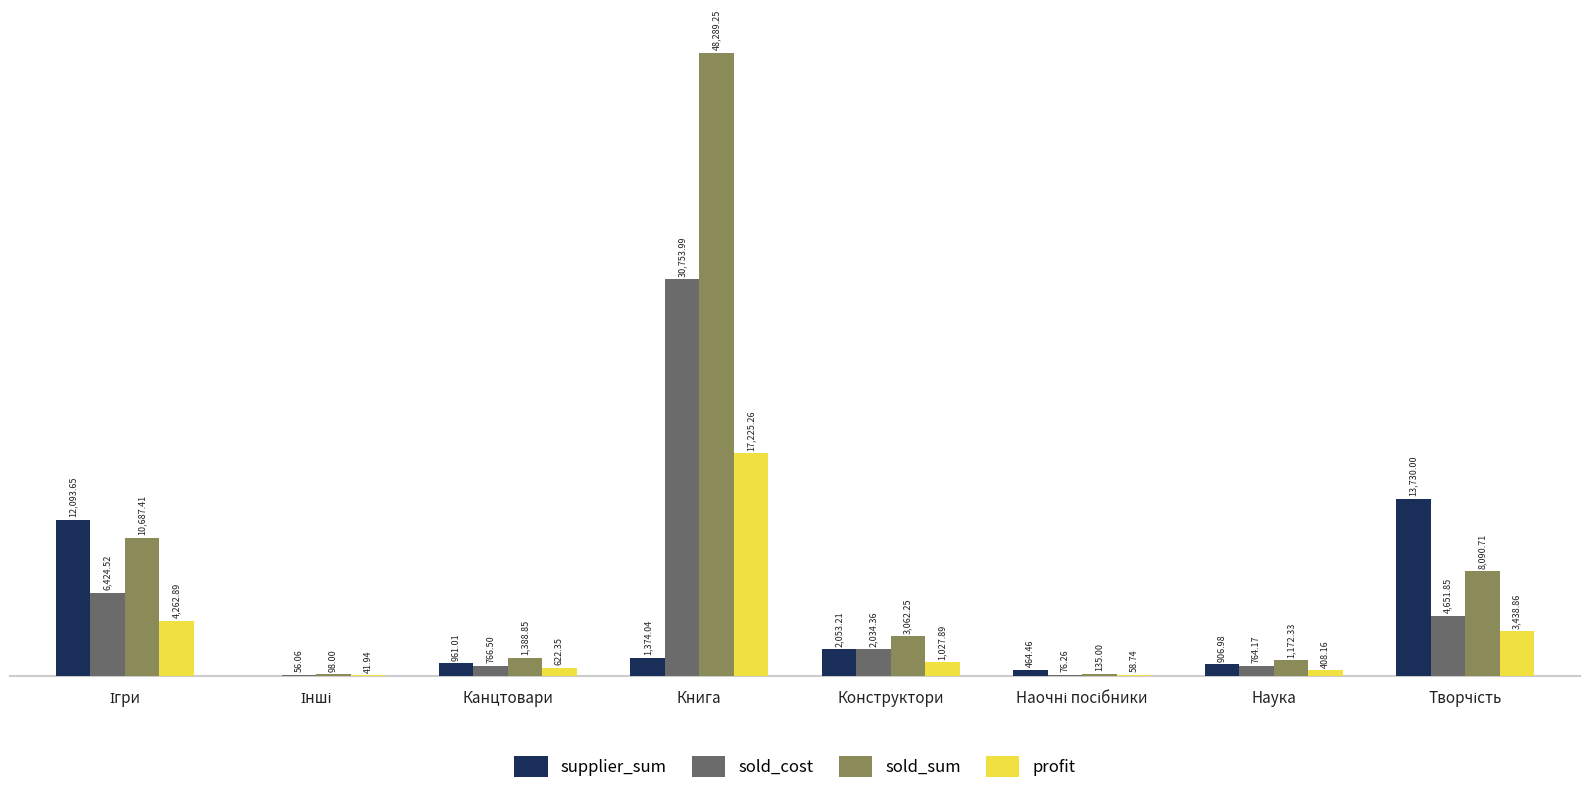

Is the value of profit at Канцтовари greater than the value of supplier_sum at Конструктори?

No